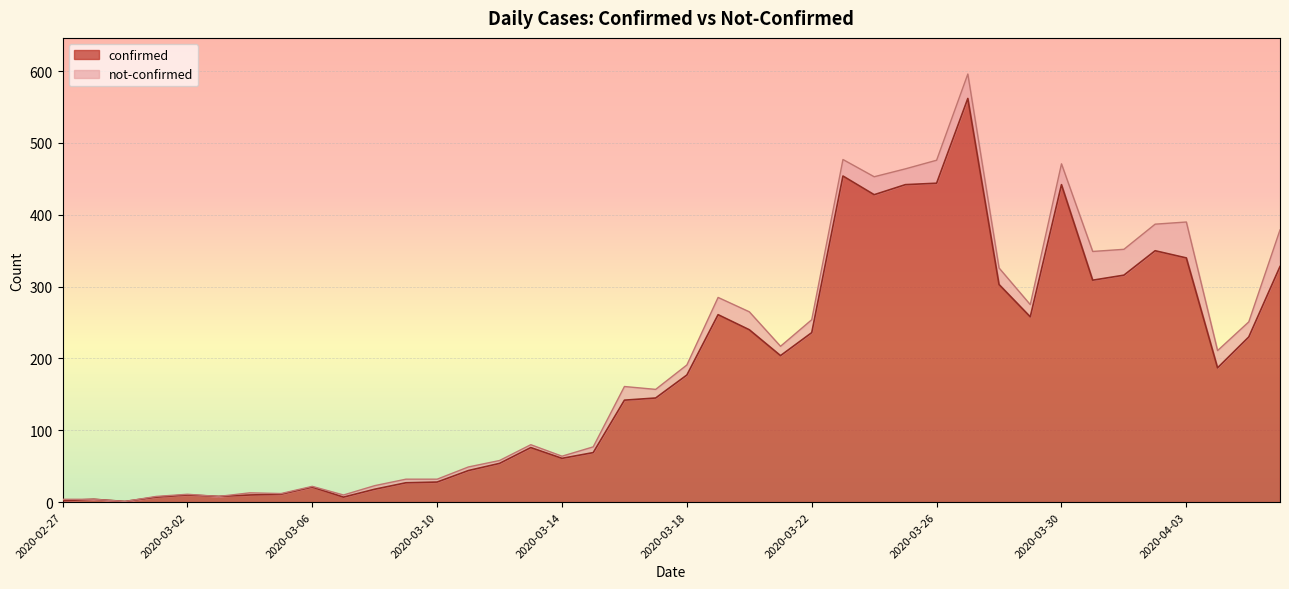

Rank the categories by value from lowest to highest.

2020-02-29, 2020-02-27, 2020-02-28, 2020-03-01, 2020-03-07, 2020-03-03, 2020-03-02, 2020-03-04, 2020-03-05, 2020-03-08, 2020-03-06, 2020-03-09, 2020-03-10, 2020-03-11, 2020-03-12, 2020-03-14, 2020-03-15, 2020-03-13, 2020-03-16, 2020-03-17, 2020-03-18, 2020-04-04, 2020-03-21, 2020-04-05, 2020-03-22, 2020-03-20, 2020-03-29, 2020-03-19, 2020-03-28, 2020-03-31, 2020-04-01, 2020-04-06, 2020-04-03, 2020-04-02, 2020-03-24, 2020-03-25, 2020-03-30, 2020-03-26, 2020-03-23, 2020-03-27